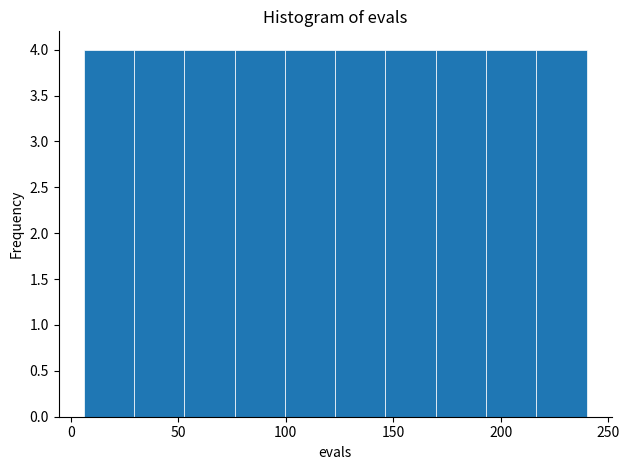

Reading left to right, list every bar in this chart as the range it spans on the x-axis followed by its height. Neither the bar edges nor the heights are printed on the chart, so give them approximately, as read against the axes.

5 to 30: 4
30 to 55: 4
55 to 75: 4
75 to 100: 4
100 to 125: 4
125 to 145: 4
145 to 170: 4
170 to 195: 4
195 to 215: 4
215 to 240: 4